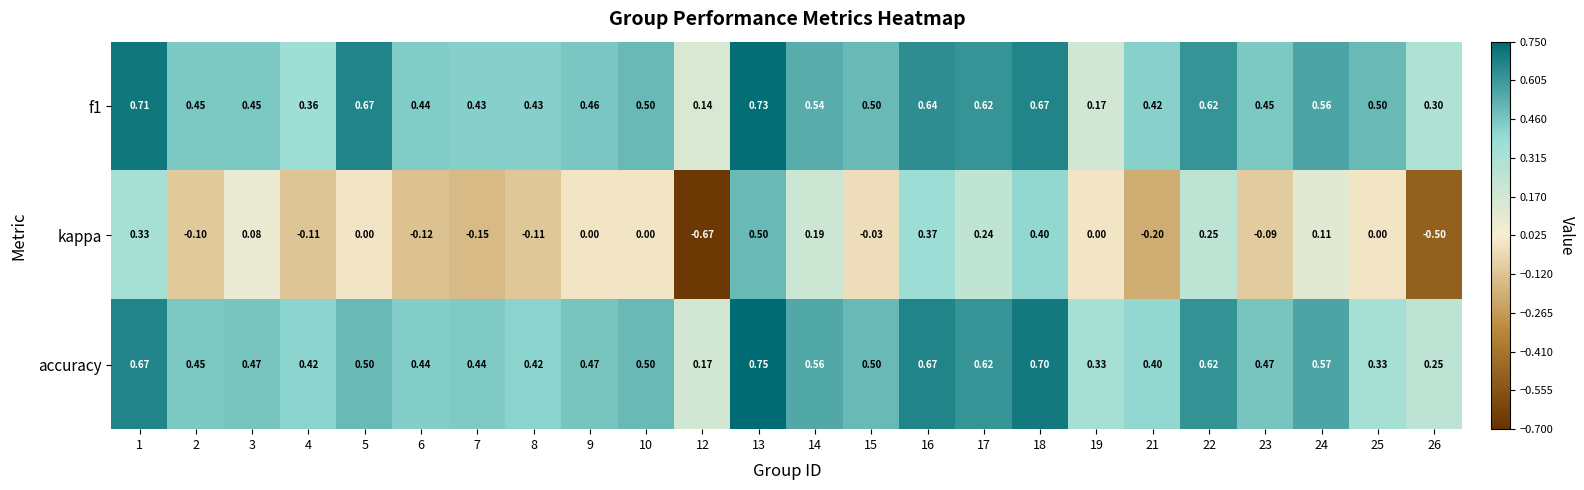

Rank the series by their maximum value, from highest to lowest.

accuracy, f1, kappa